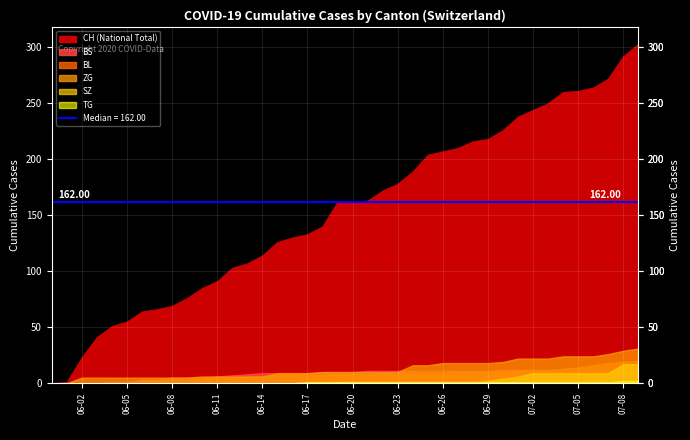

At which label does BS first exceed 10?

21